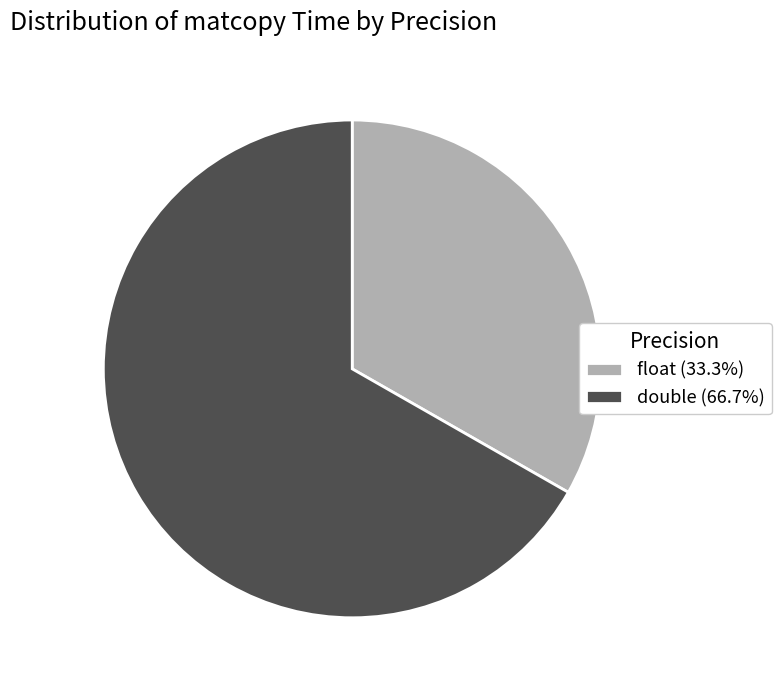

Is the sum of float and double greater than half?

Yes